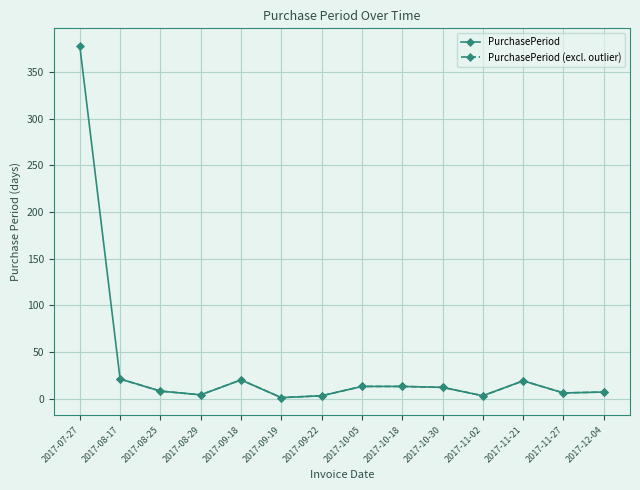

What is the label of the 2nd point from the right?

2017-11-27